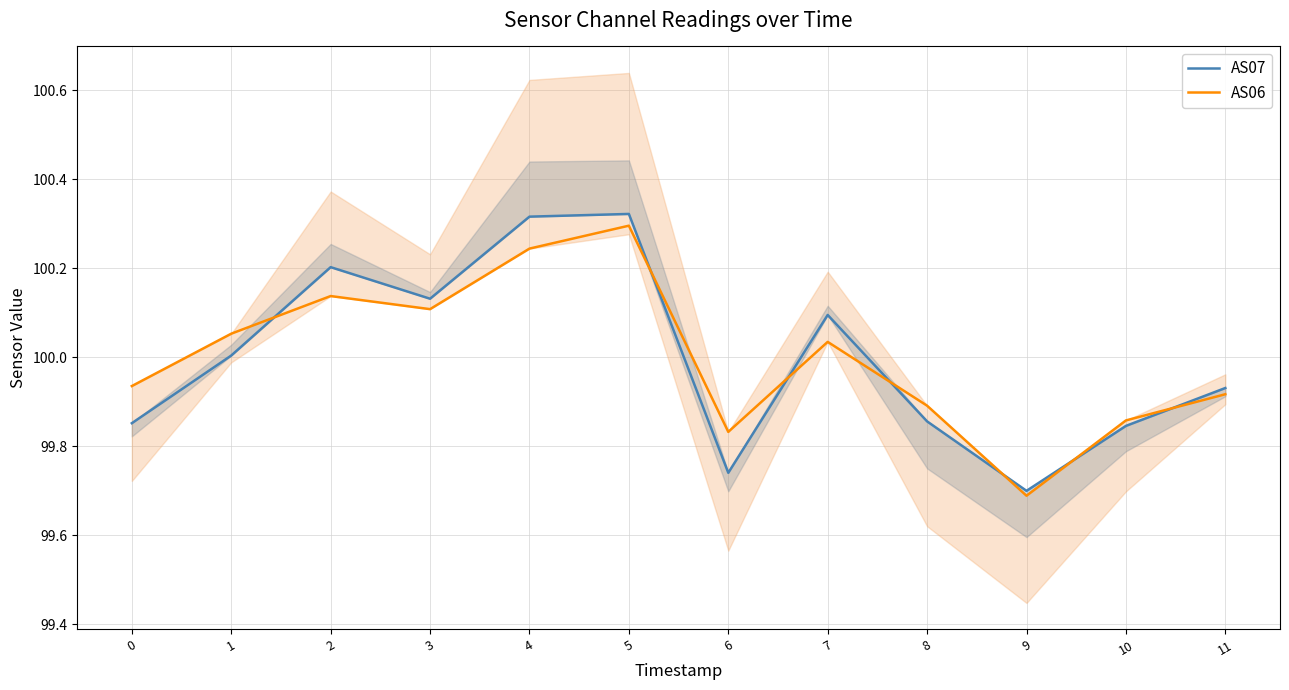

Reading left to right, what are all the values shown in this chart?

AS07: 0=99.9	1=100.0	2=100.2	3=100.1	4=100.3	5=100.3	6=99.7	7=100.1	8=99.9	9=99.7	10=99.8	11=99.9
AS06: 0=99.9	1=100.1	2=100.1	3=100.1	4=100.2	5=100.3	6=99.8	7=100.0	8=99.9	9=99.7	10=99.9	11=99.9